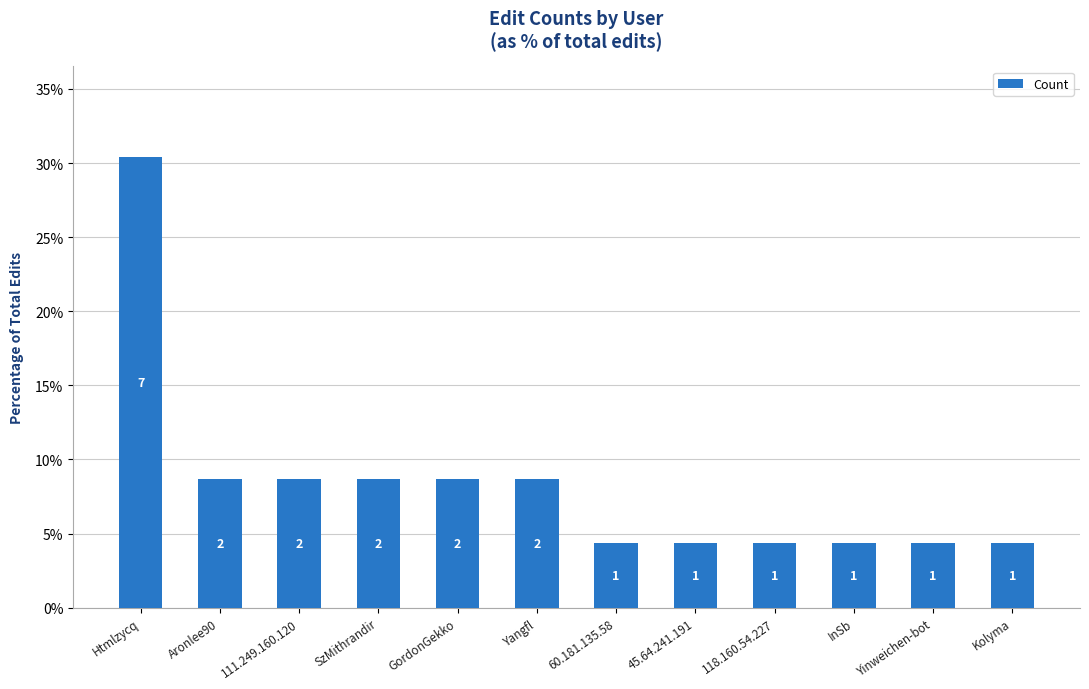

True or false: the data shows 7.4 at Yinweichen-bot.

False